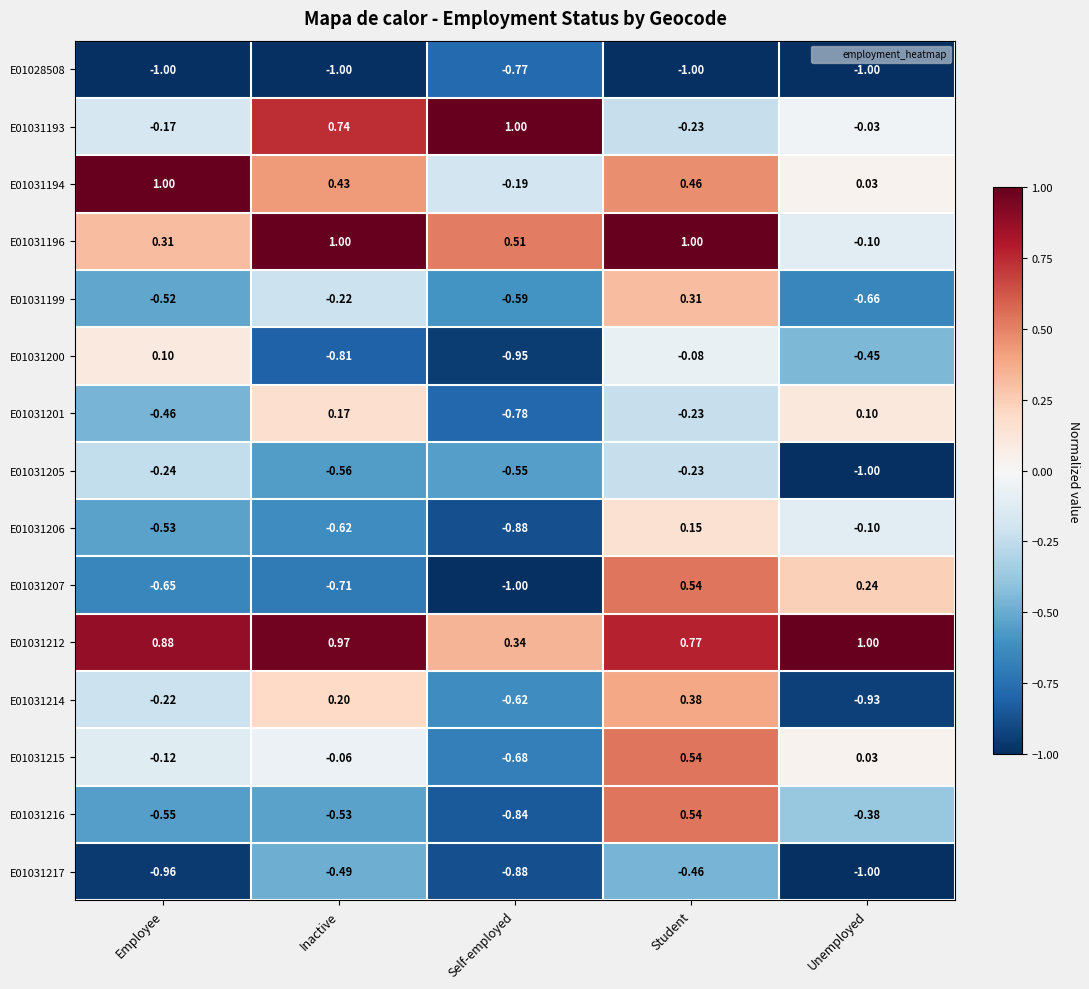

List the labels in order of E01031205 value, smallest first.

Unemployed, Inactive, Self-employed, Employee, Student